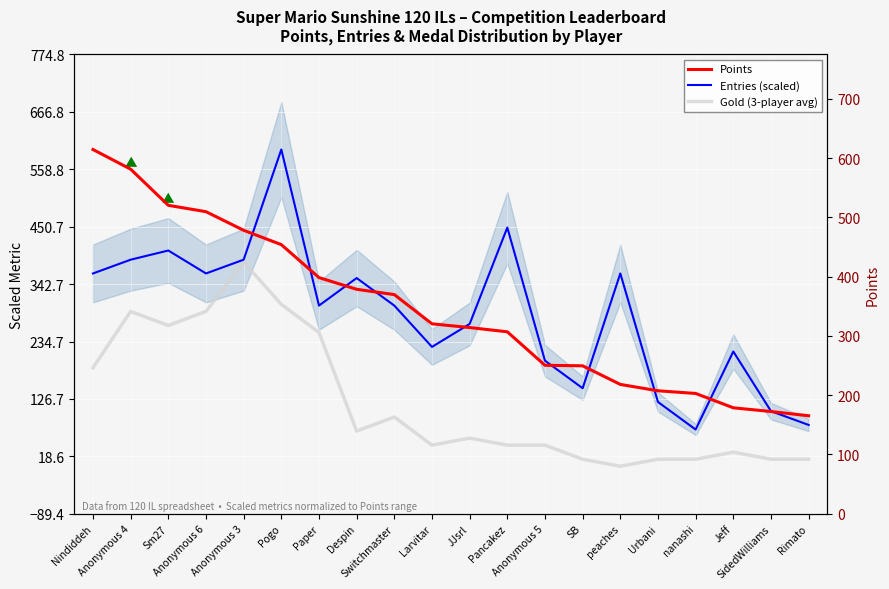

What is the approximate value of Points at Rimato?

95.0